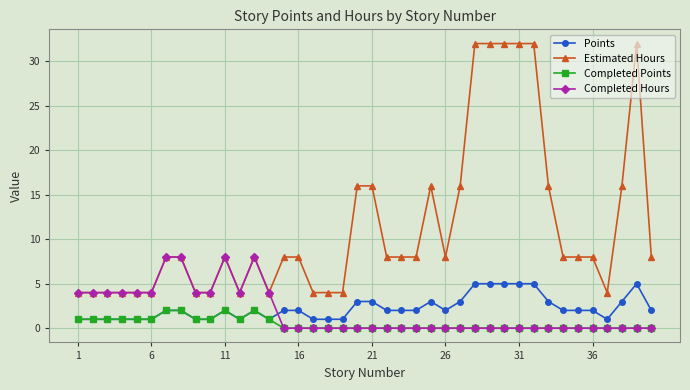

Which series has the widest spread of values?

Estimated Hours